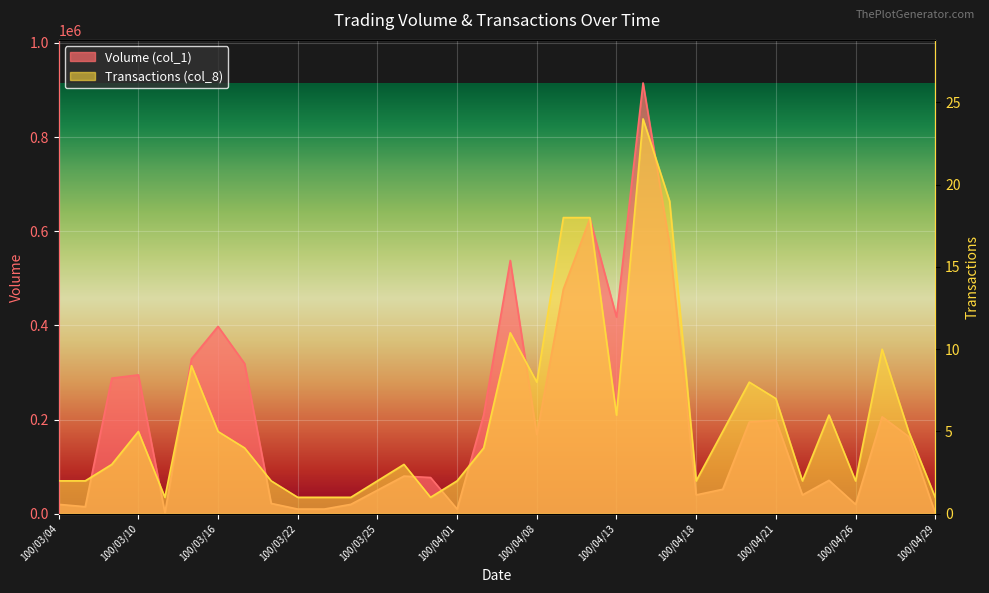

Which series has the largest total across all categories?

Volume (col_1)